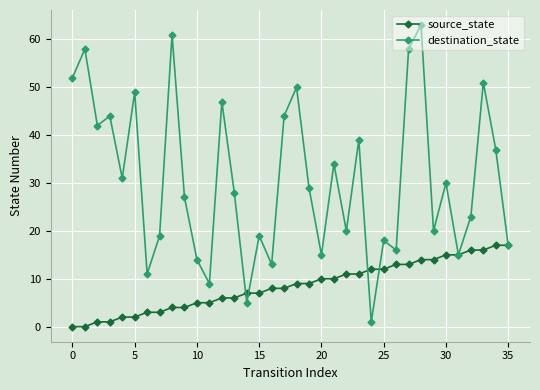

Which series has the widest spread of values?

destination_state